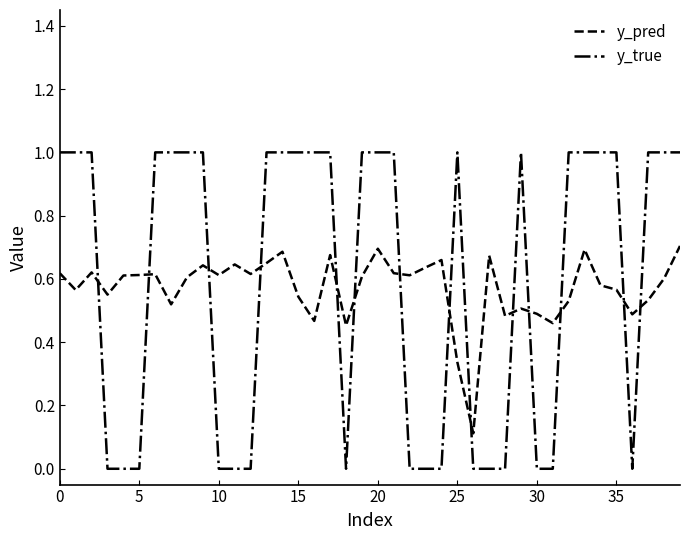

Which series has the largest range (max minus min)?

y_true